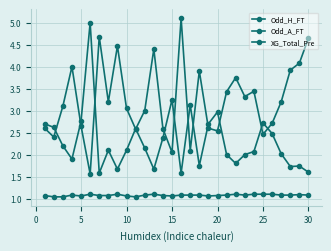

How many series are shown in this chart?

3